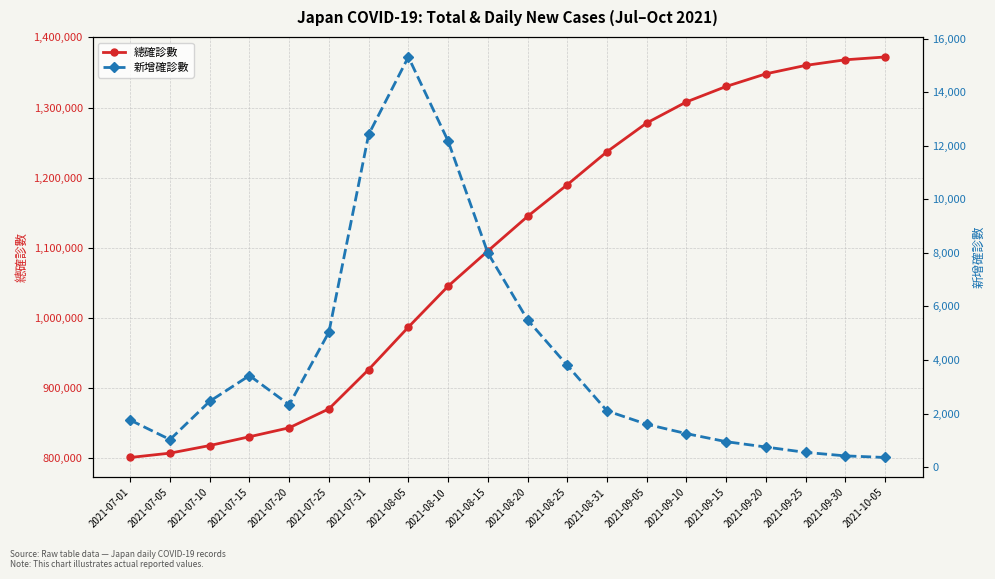

At which label is 新增確診數 closest to 7838?

2021-08-15